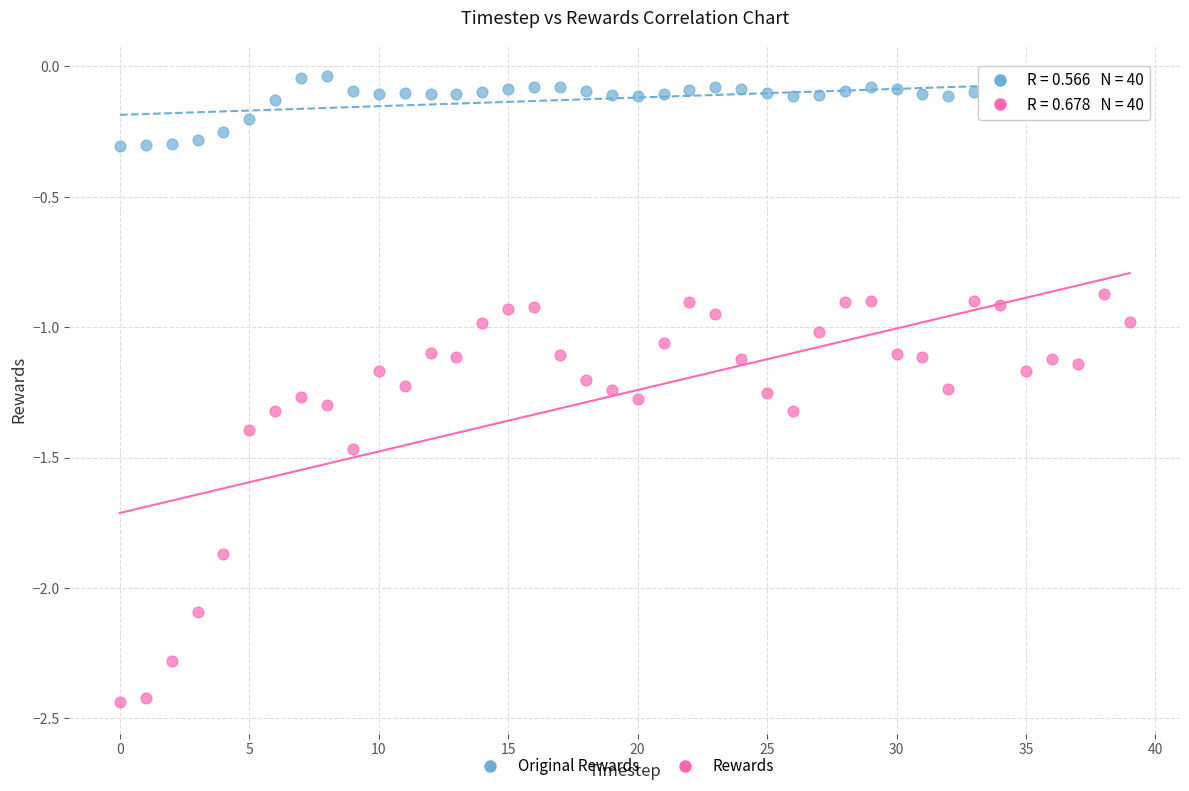

Which series has the largest Y range (max minus min)?

Rewards